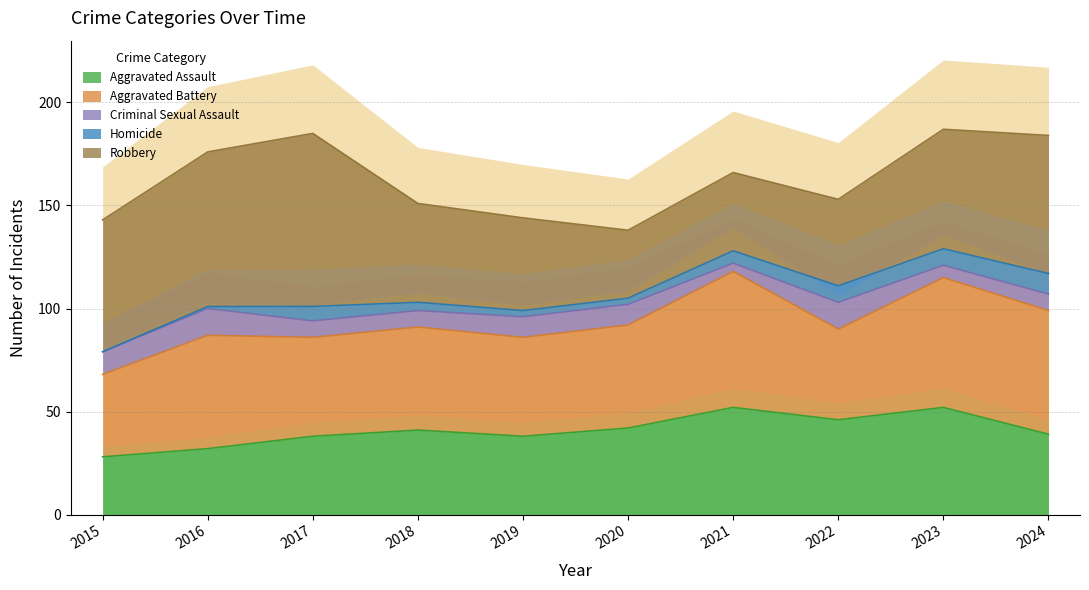

How many lines are shown in the chart?

5